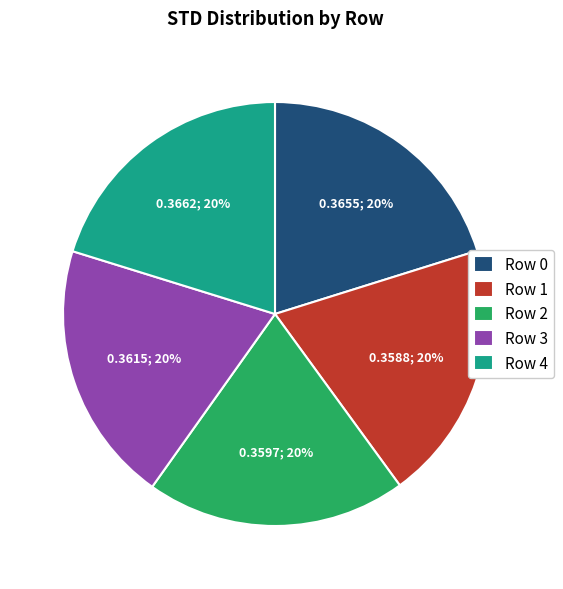

How many segments does this pie chart have?

5